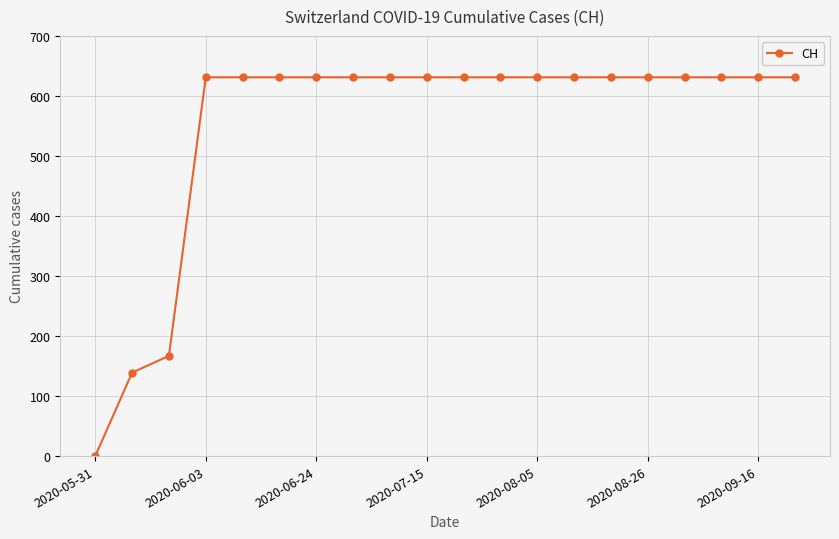

How many values are above zero?

19